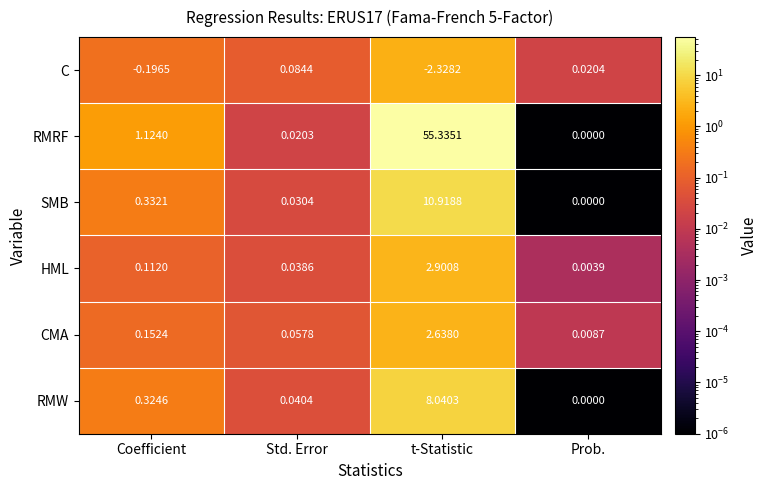

Rank the series by their maximum value, from lowest to highest.

C, CMA, HML, RMW, SMB, RMRF